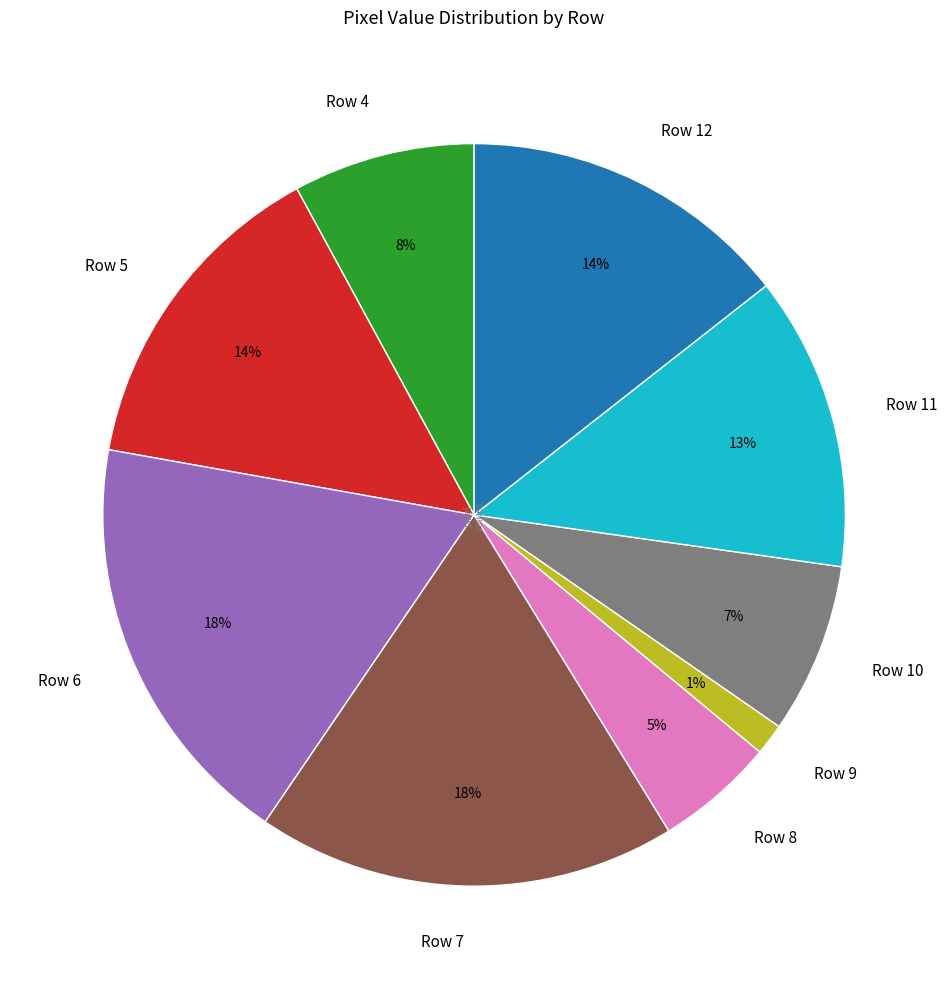

How many slices are in this pie chart?

9